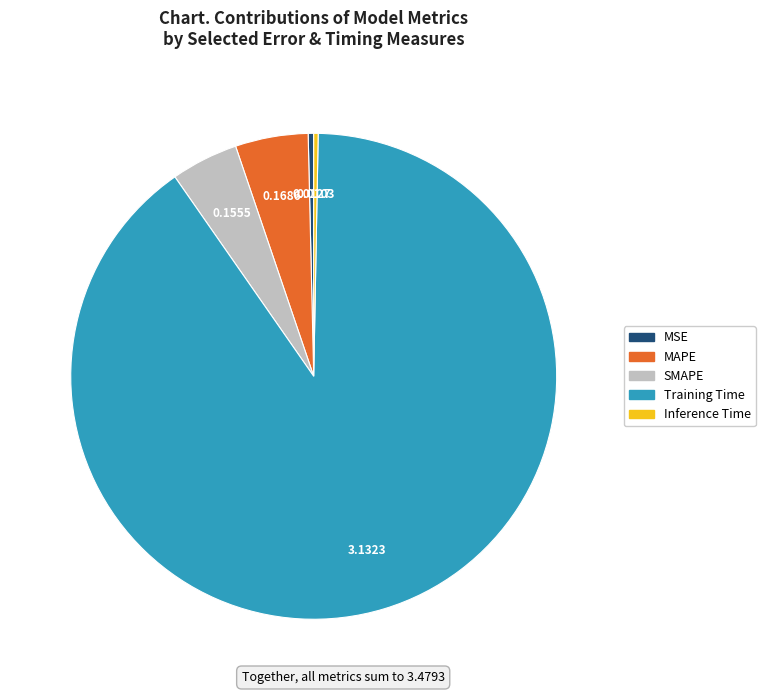

How many slices are in this pie chart?

5